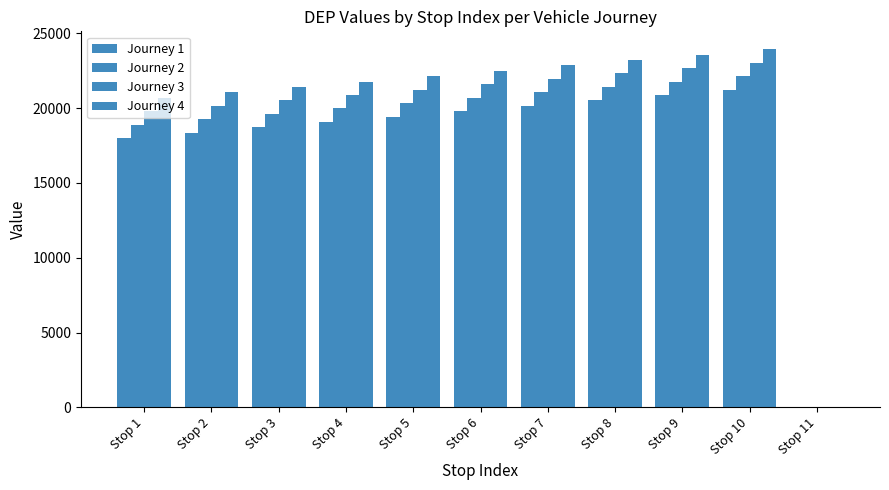

Rank the series by their average value, from lowest to highest.

Journey 1, Journey 2, Journey 3, Journey 4